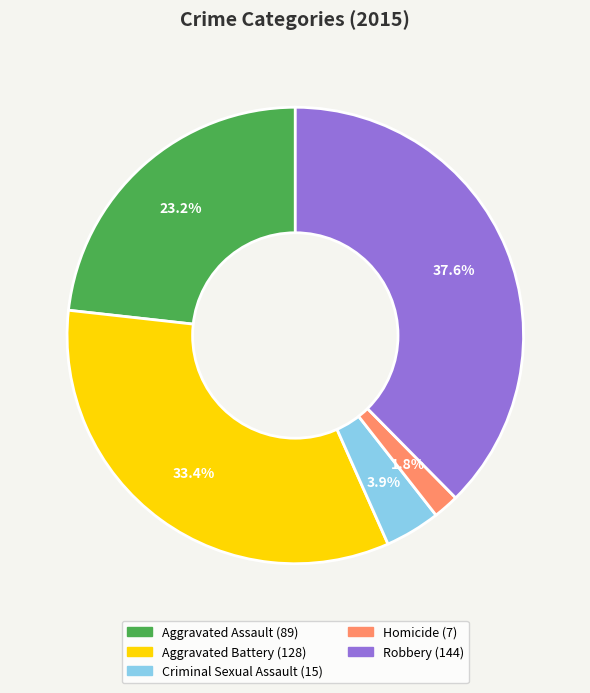

Which has a higher value, Robbery or Aggravated Battery?

Robbery